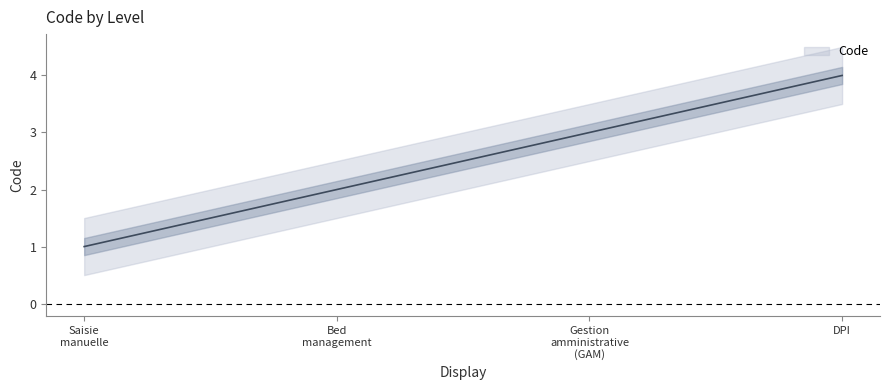

What is the sum of the values at Saisie manuelle and DPI?

5